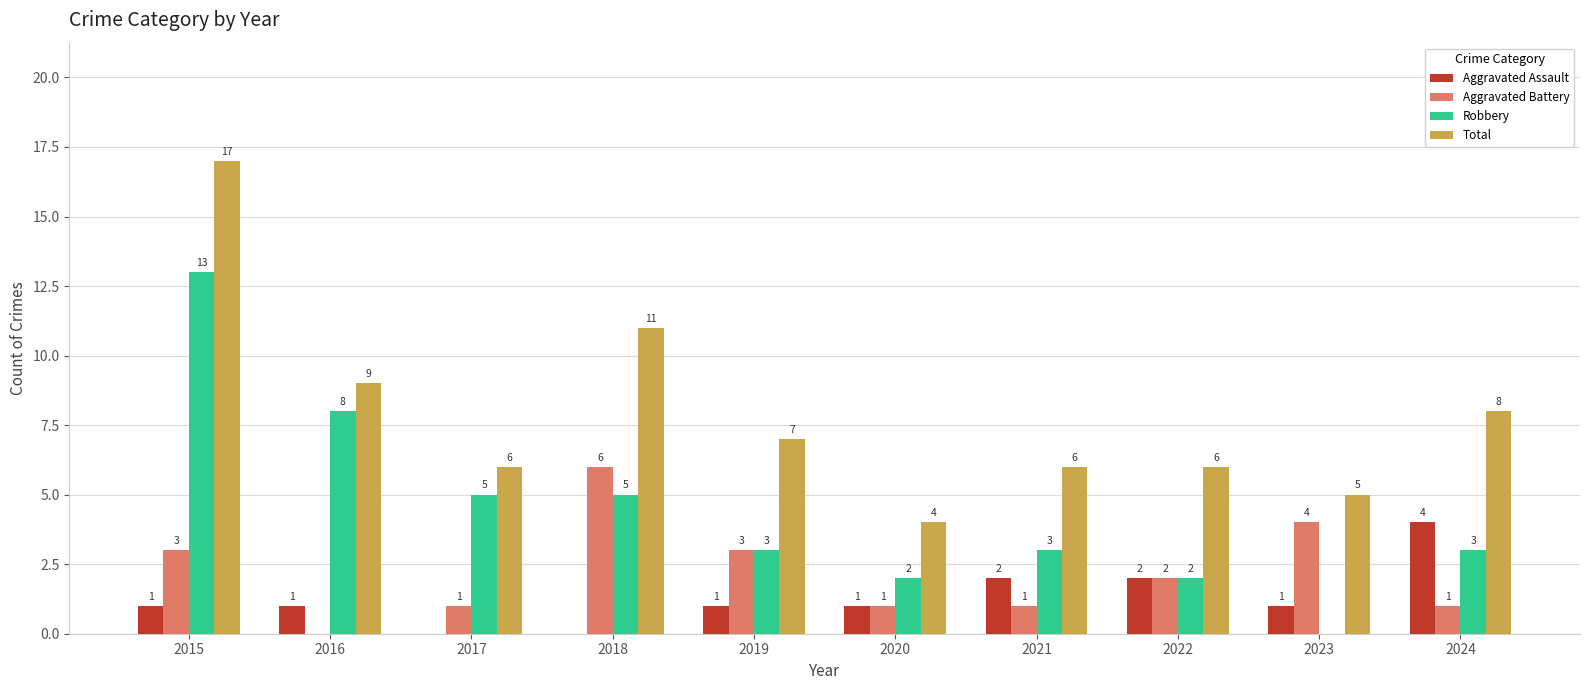

Reading left to right, transcribe all the data shown in this chart.

Aggravated Assault: 2015=1	2016=1	2017=0	2018=0	2019=1	2020=1	2021=2	2022=2	2023=1	2024=4
Aggravated Battery: 2015=3	2016=0	2017=1	2018=6	2019=3	2020=1	2021=1	2022=2	2023=4	2024=1
Robbery: 2015=13	2016=8	2017=5	2018=5	2019=3	2020=2	2021=3	2022=2	2023=0	2024=3
Total: 2015=17	2016=9	2017=6	2018=11	2019=7	2020=4	2021=6	2022=6	2023=5	2024=8